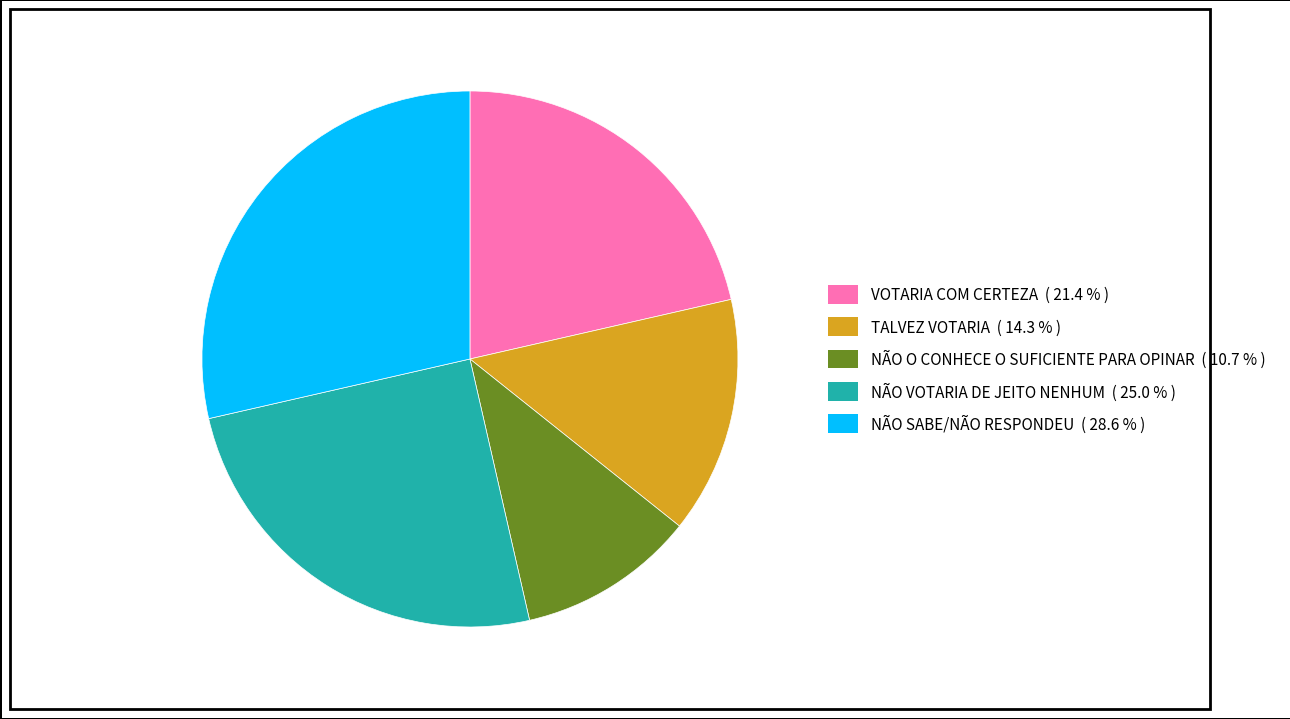

Between VOTARIA COM CERTEZA and TALVEZ VOTARIA, which is larger?

VOTARIA COM CERTEZA